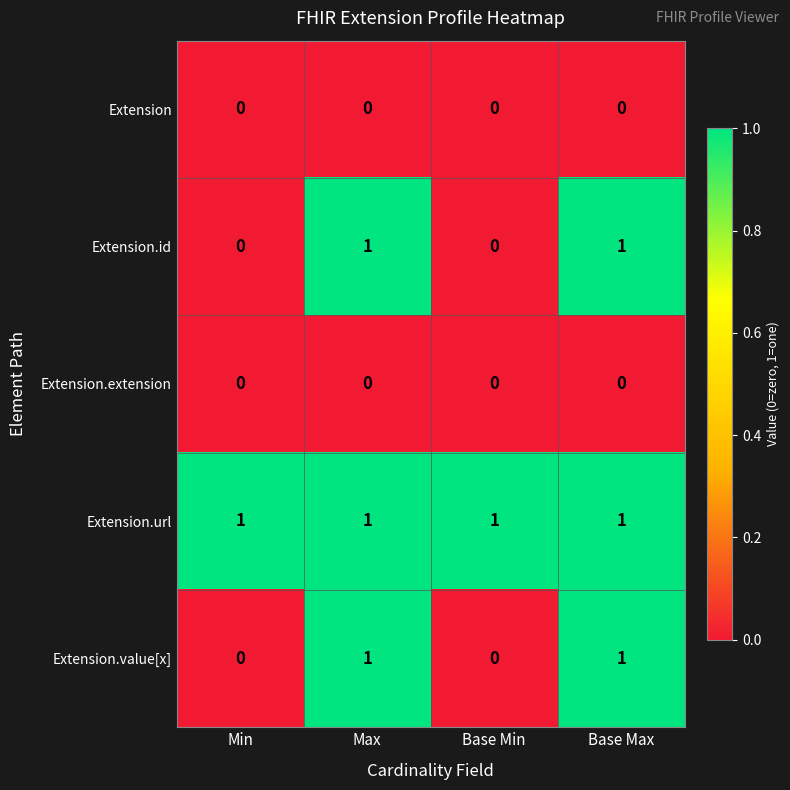

The value of Extension.value[x] at Base Min is 1. True or false?

False